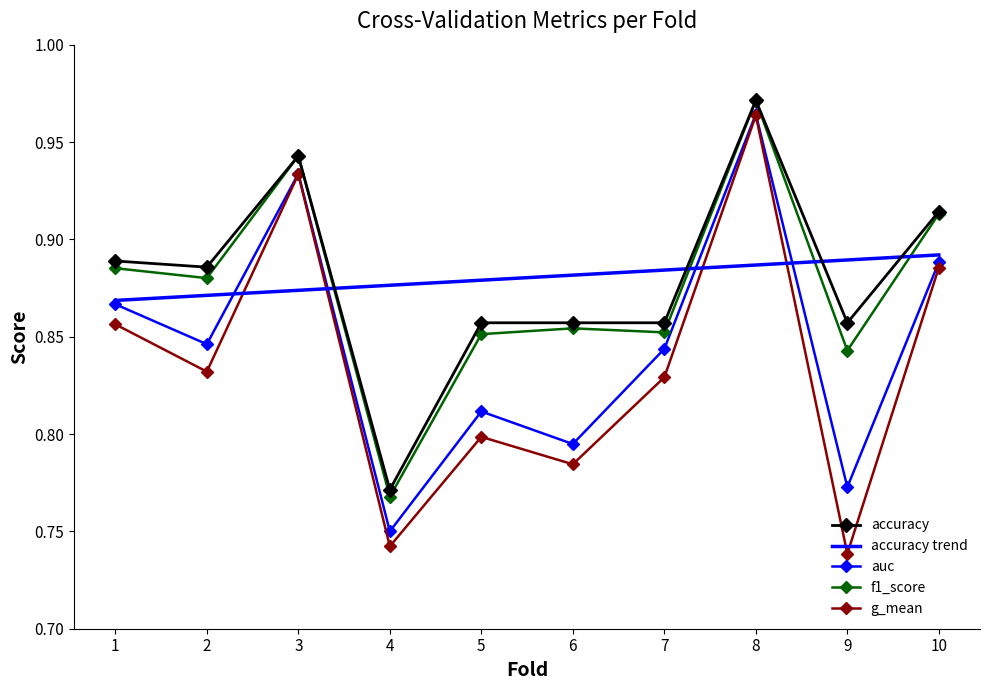

Which series has the largest total across all categories?

accuracy